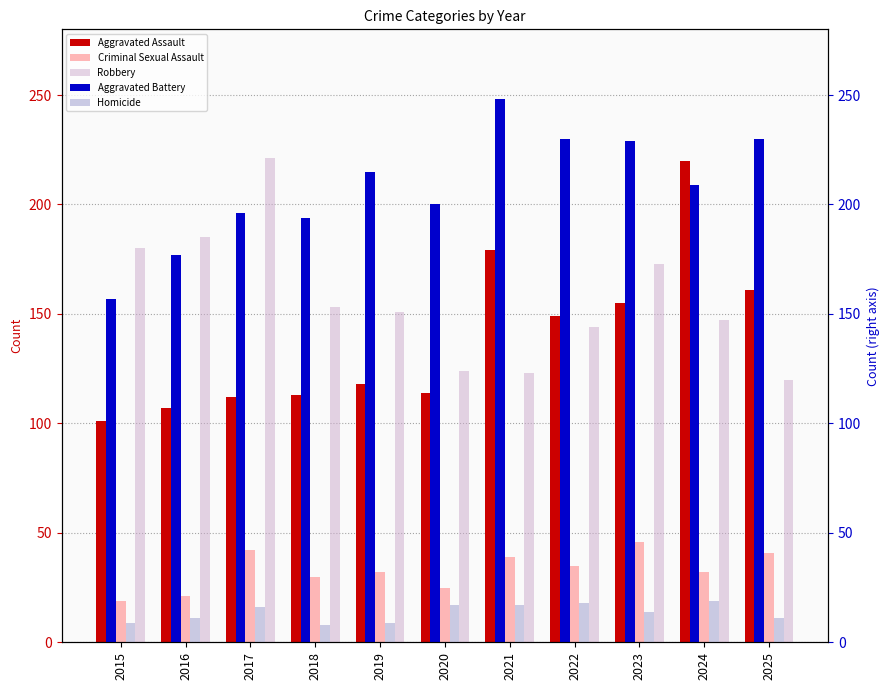

How many values in the Aggravated Battery series are below 209?

5